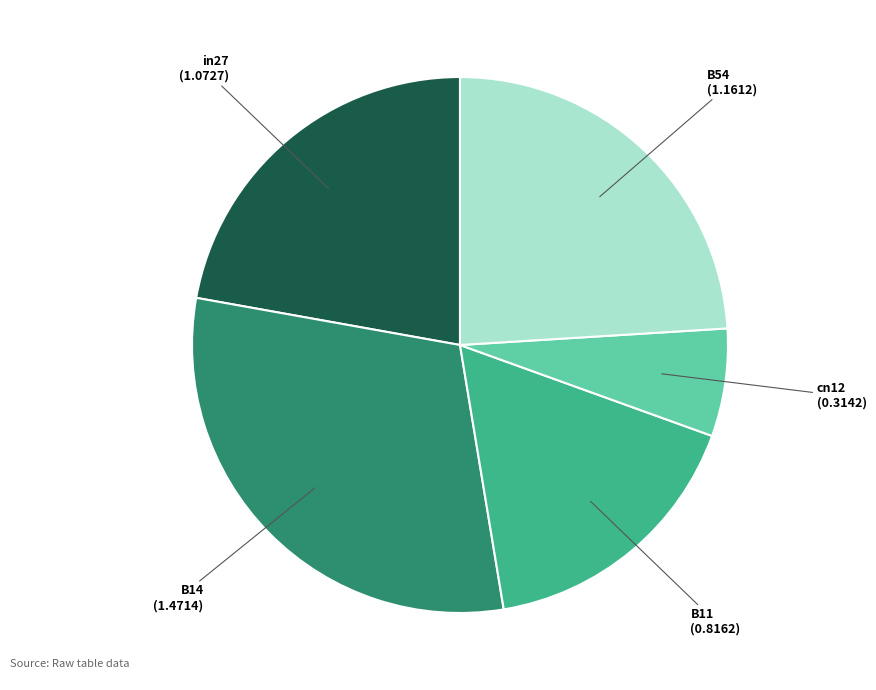

Does cn12 represent more than half of the total?

No